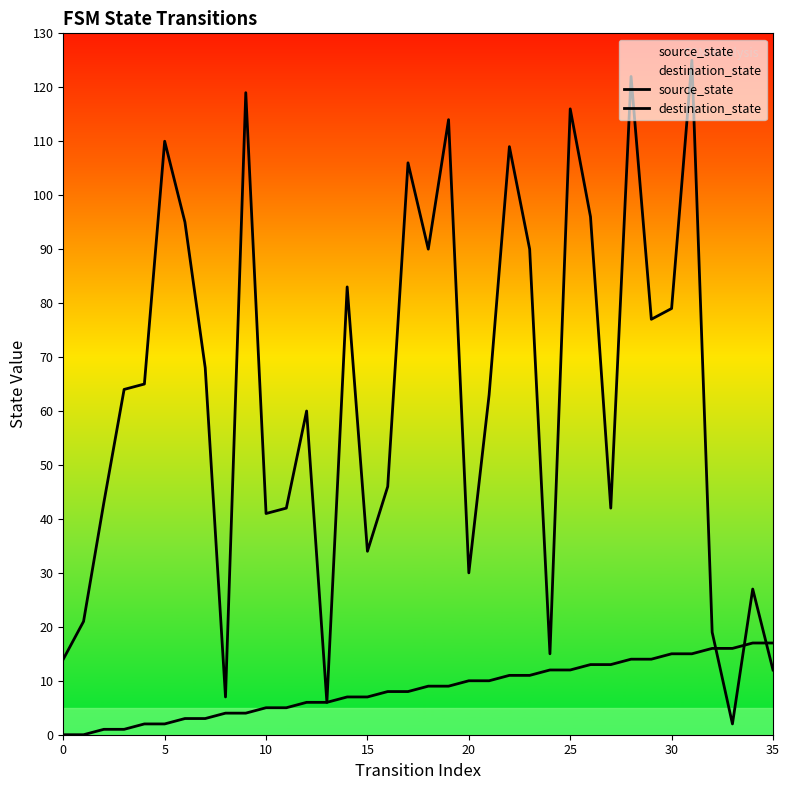

Where is source_state nearest to the value 8?

16